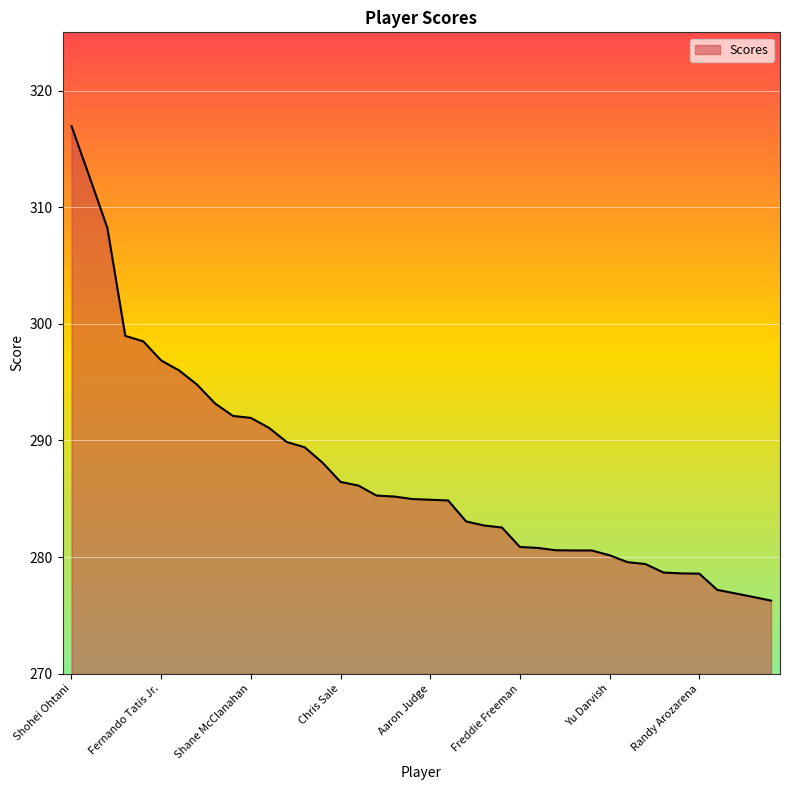

How many values are below 284?

18